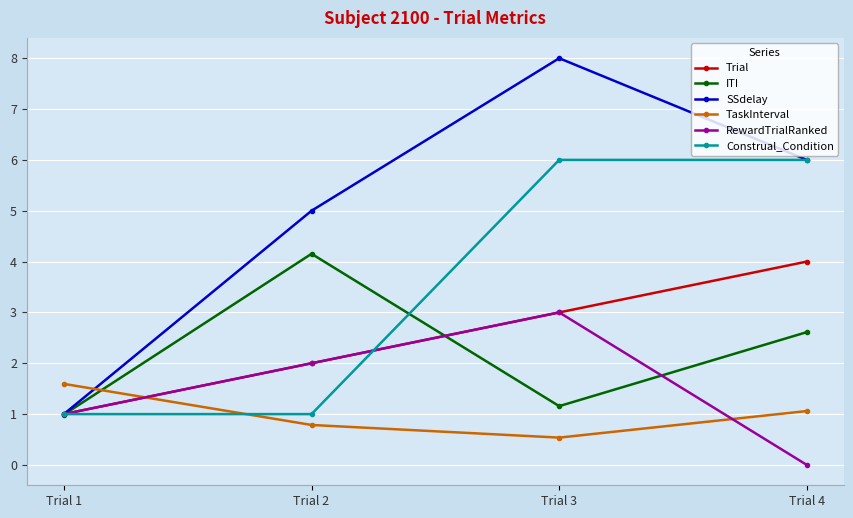

True or false: SSdelay has a value of 6.0 at Trial 4.

True